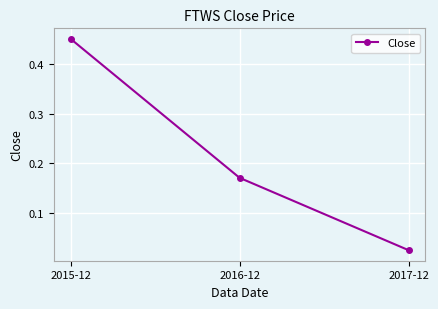

The value at 2015-12 is 0.7. True or false?

False